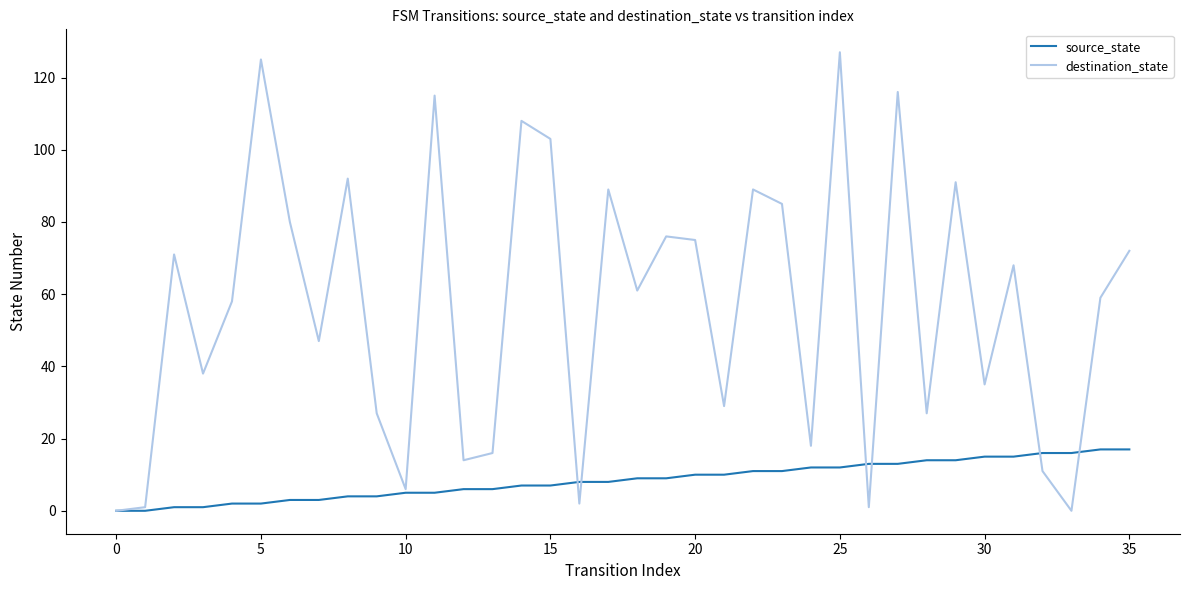

What is the greatest value displayed?

127